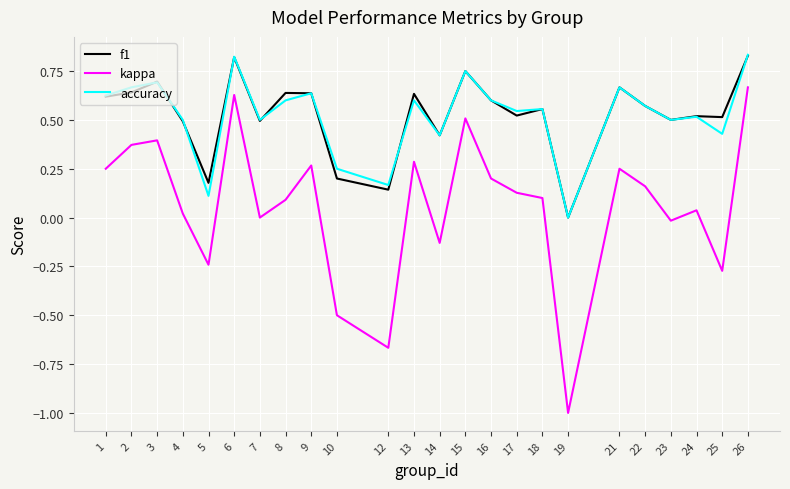

Which series has the widest spread of values?

kappa